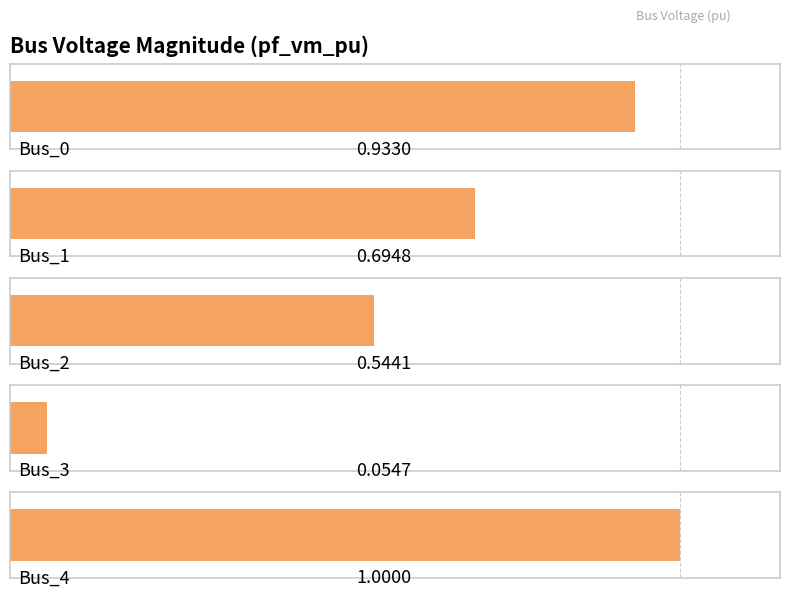

What is the value of the 4th bar from the left?

0.1